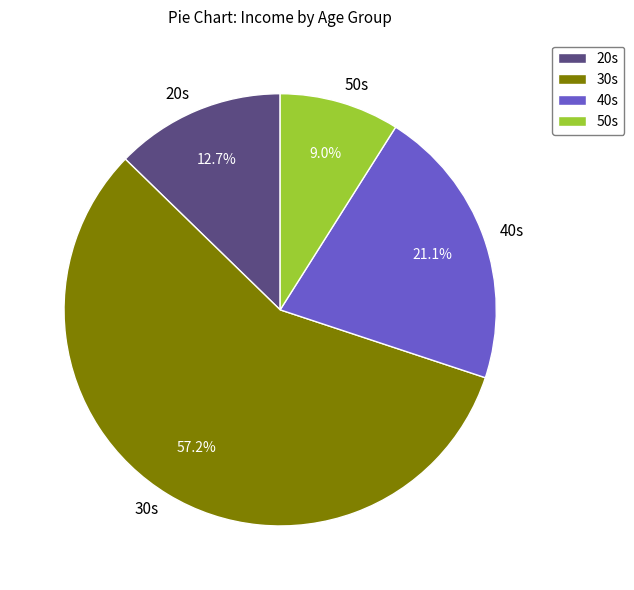

Rank the categories by value from lowest to highest.

50s, 20s, 40s, 30s